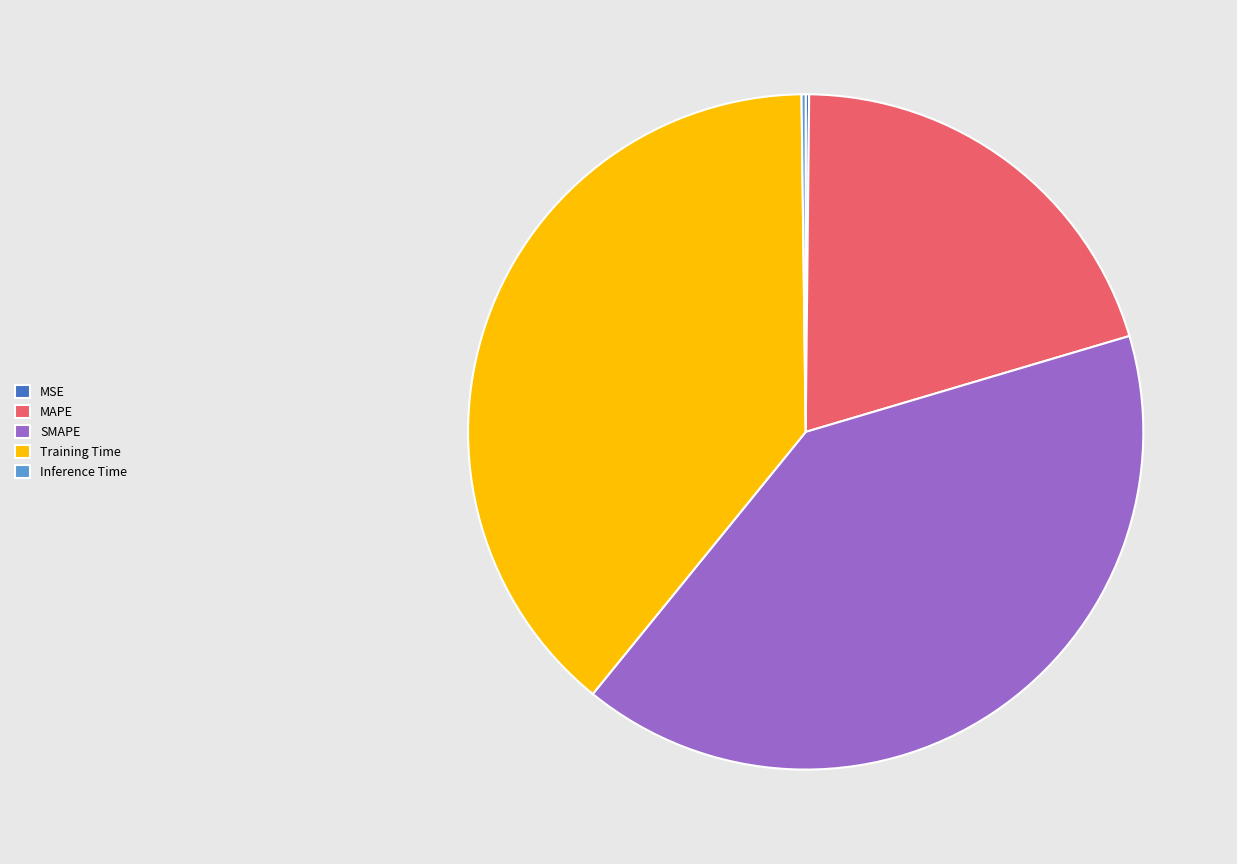

Is it true that Training Time is 31% of the pie?

False